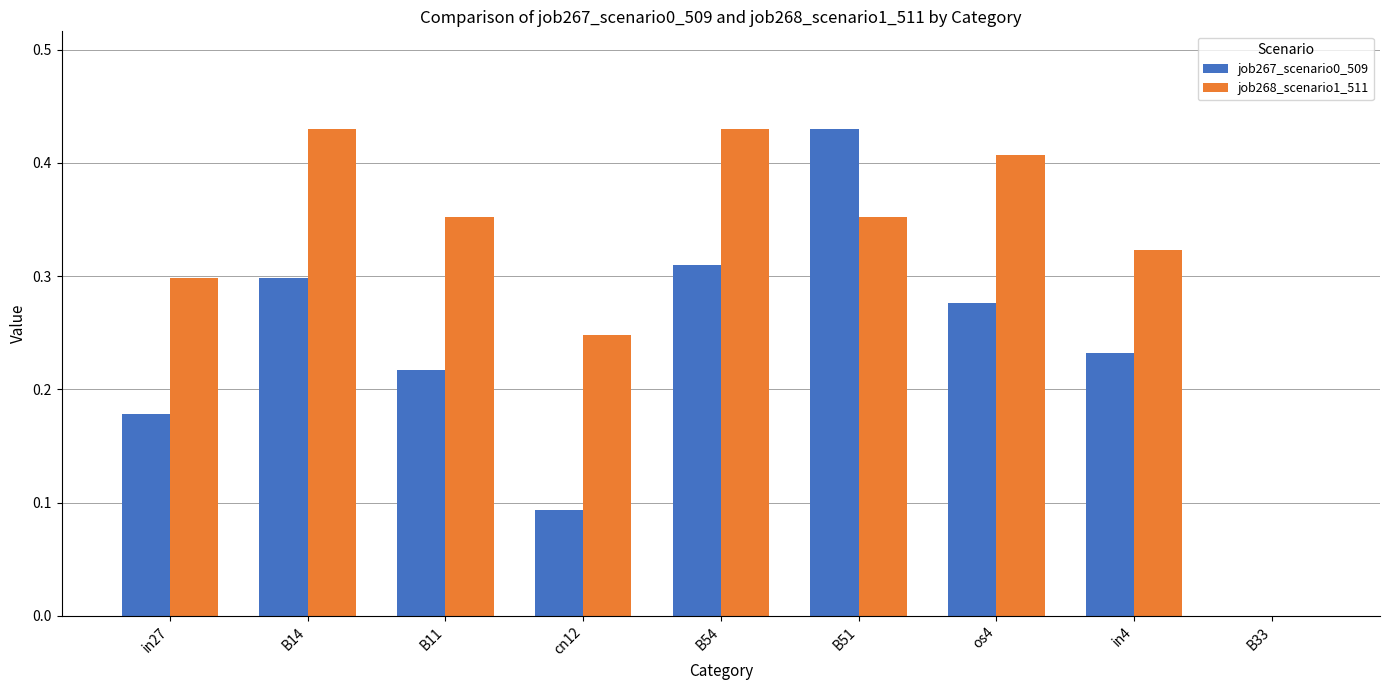

How many values in the job268_scenario1_511 series exceed 0?

8